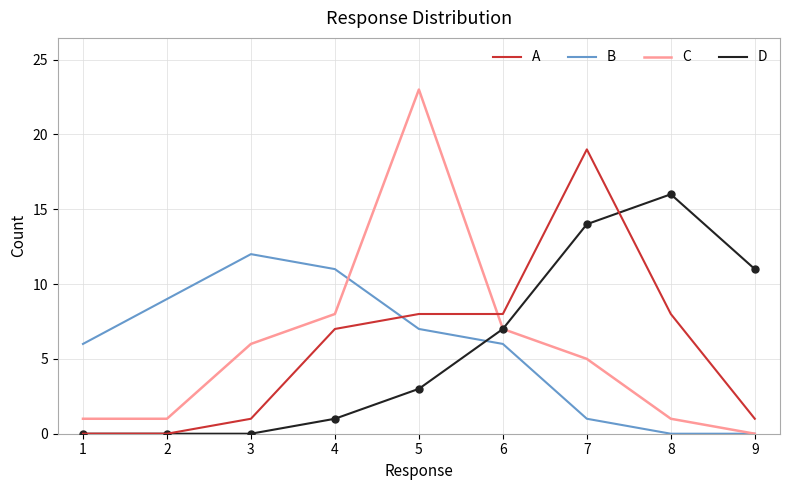

Is it true that C equals 4 at 6?

False